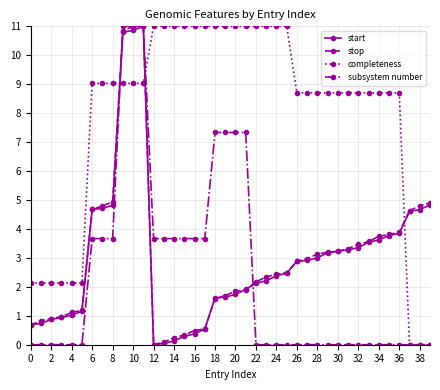

What is the value of the stop point at the 36th from the left?

3.8